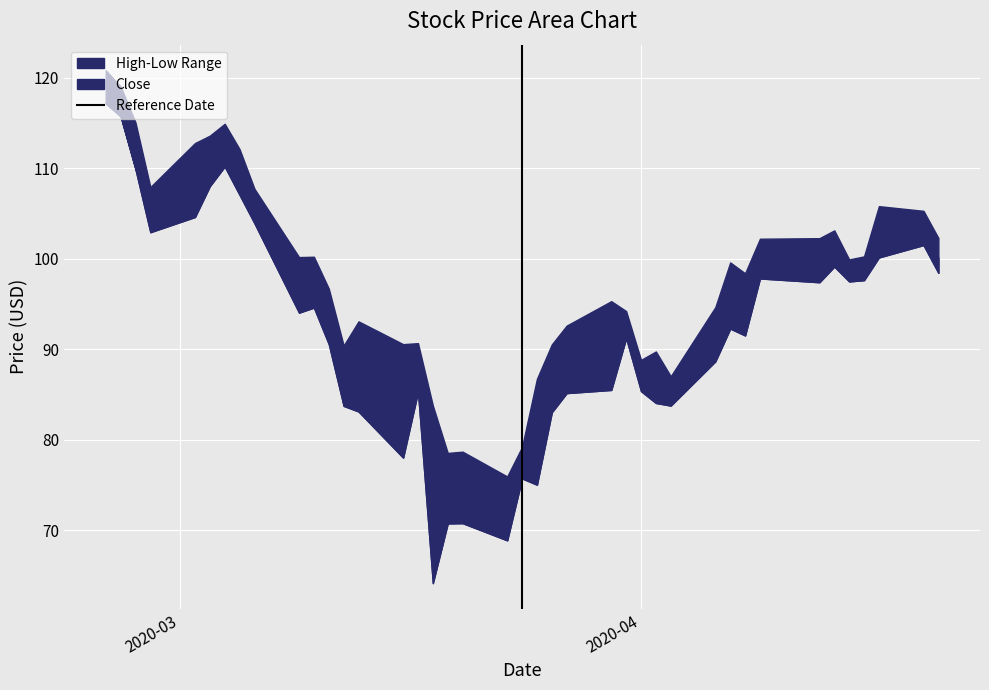

Rank the categories by value from lowest to highest.

2020-03, 2020-04